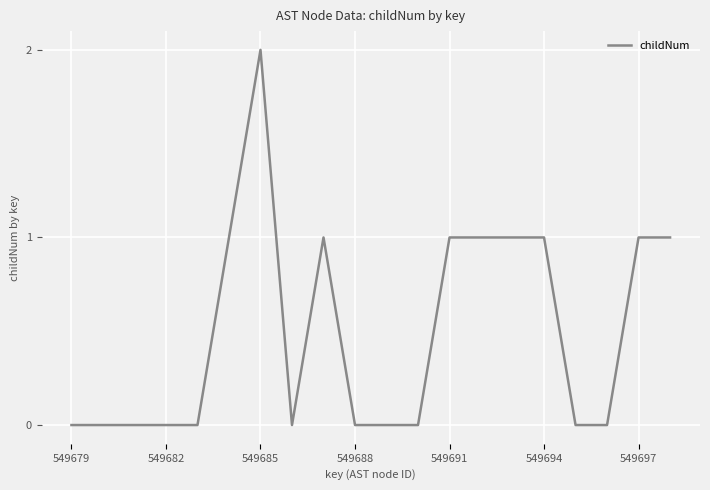

How many lines are shown in the chart?

1